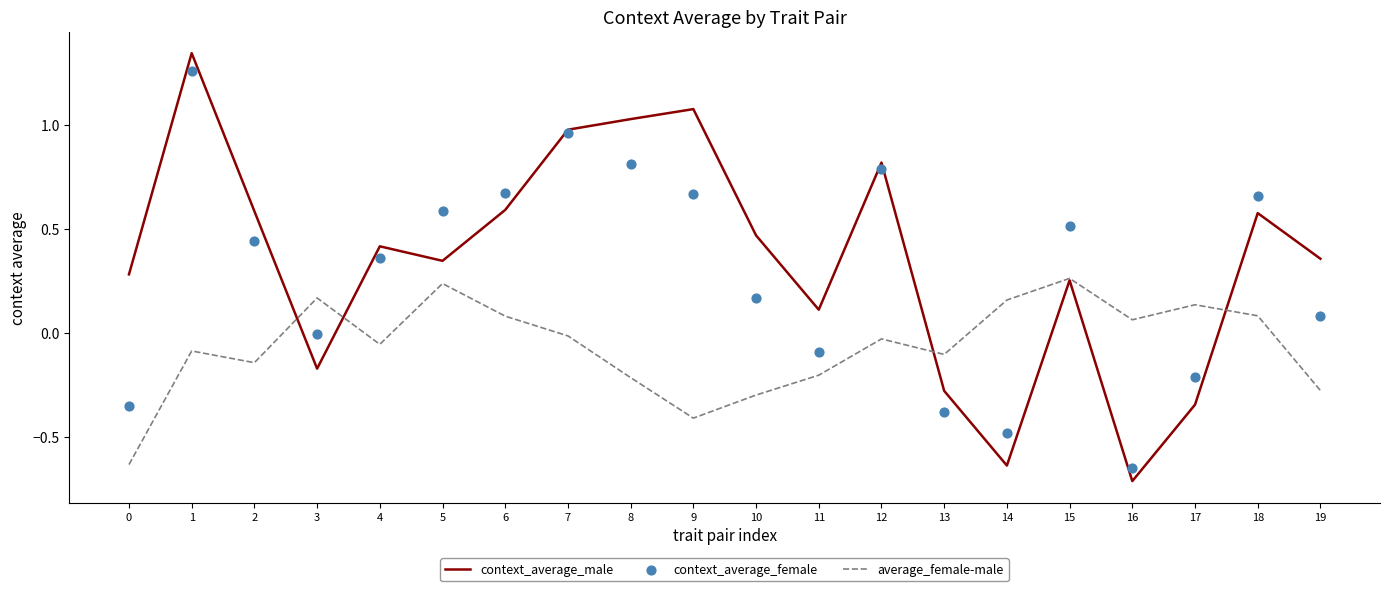

Is the value of context_average_male at 8 greater than the value of context_average_female at 8?

Yes